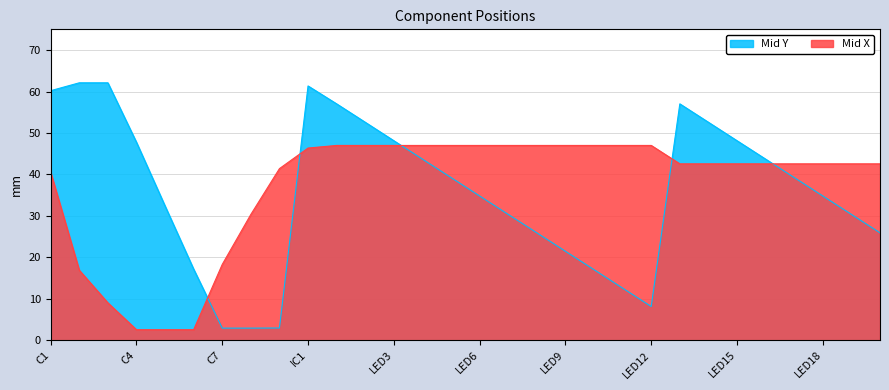

What is the label of the 7th point from the right?

LED14